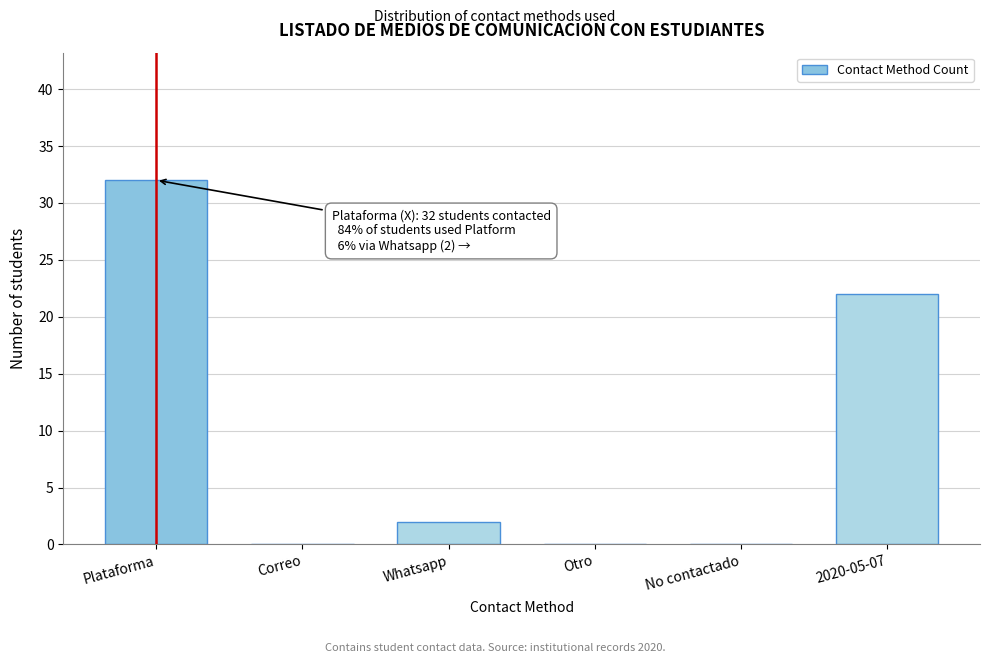

Reading right to left, list all the values displayed in this chart.

2020-05-07=22	No contactado=0	Otro=0	Whatsapp=2	Correo=0	Plataforma=32